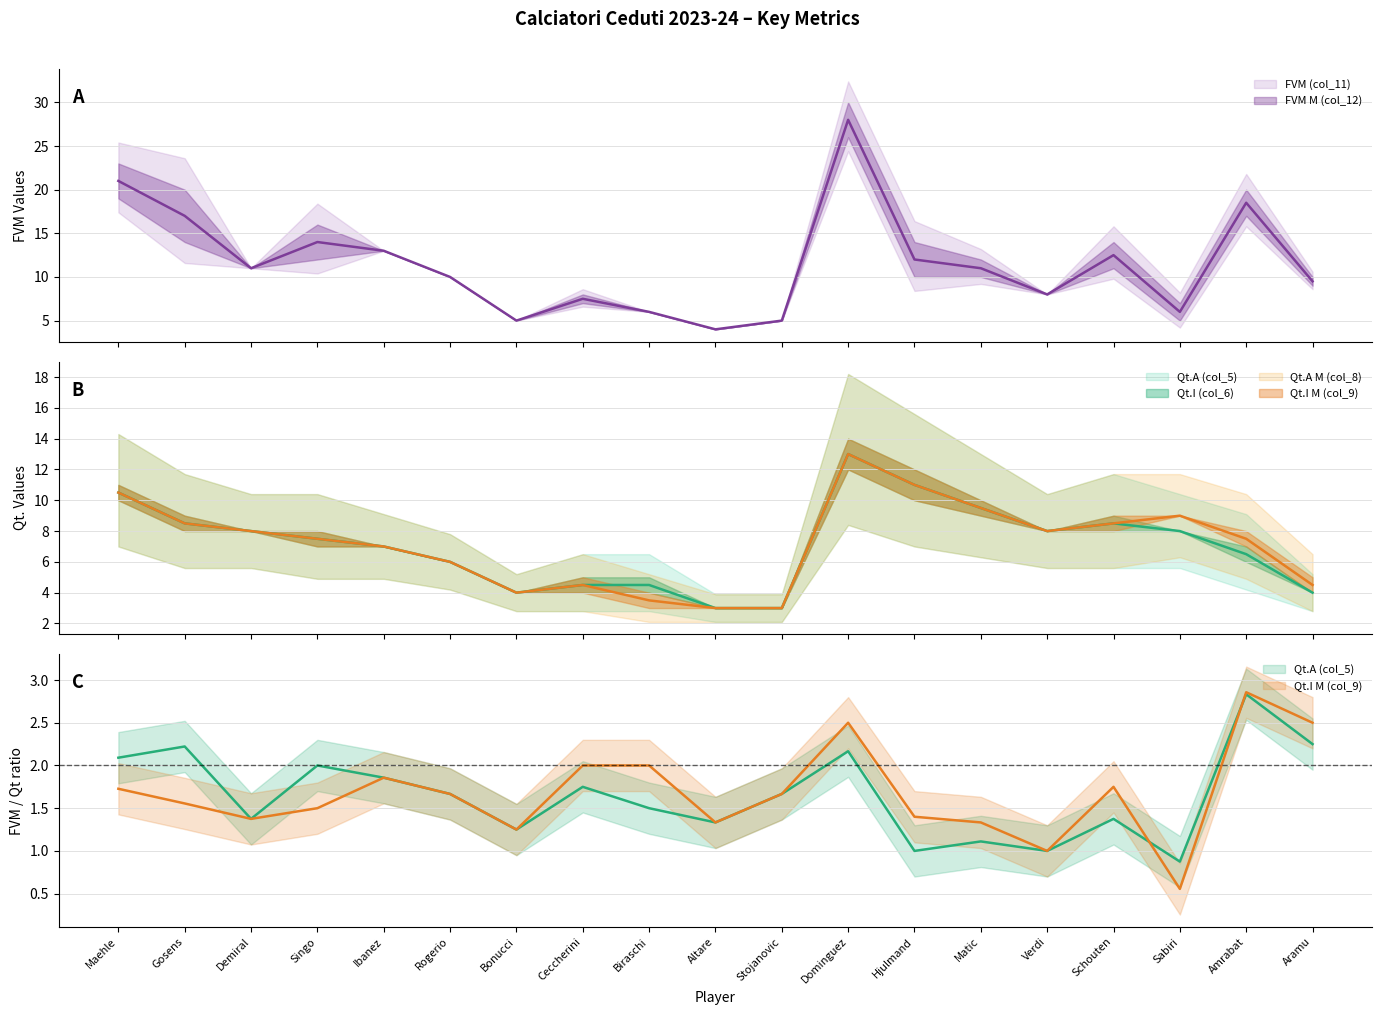

What is the sum of the FVM (col_11) values at Rogerio and Amrabat?

27